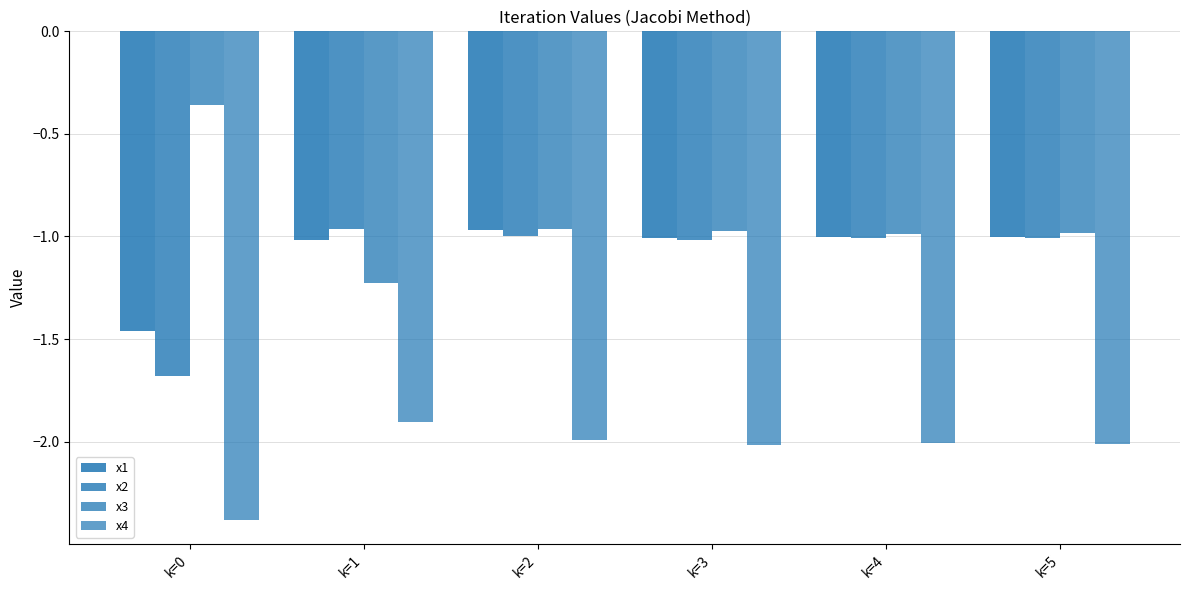

What is the difference between the highest and lowest values at k=1?

0.9